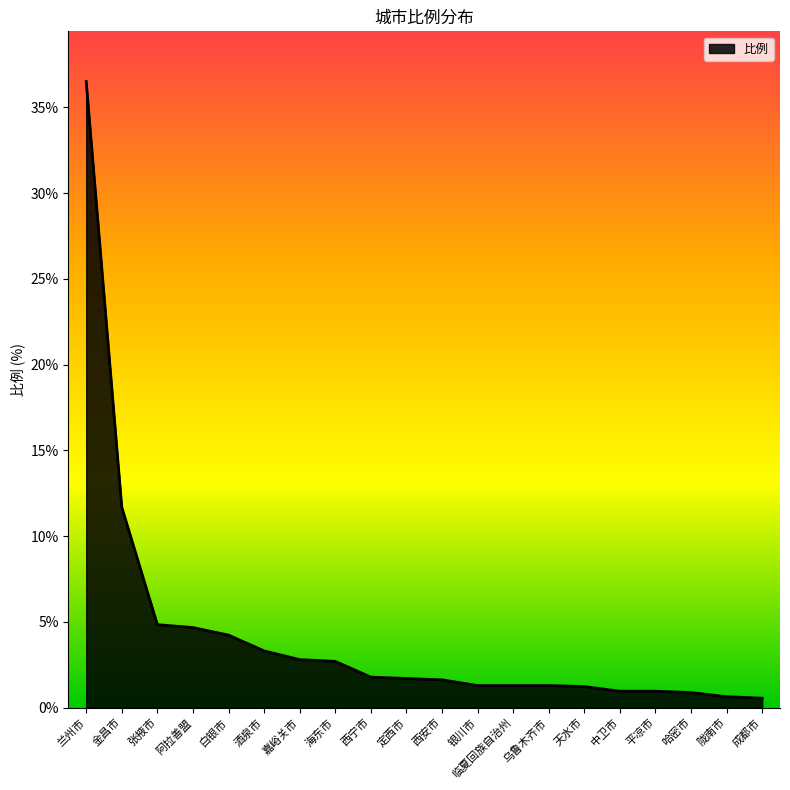

What is the sum of the values at 阿拉善盟 and 银川市?

6.0